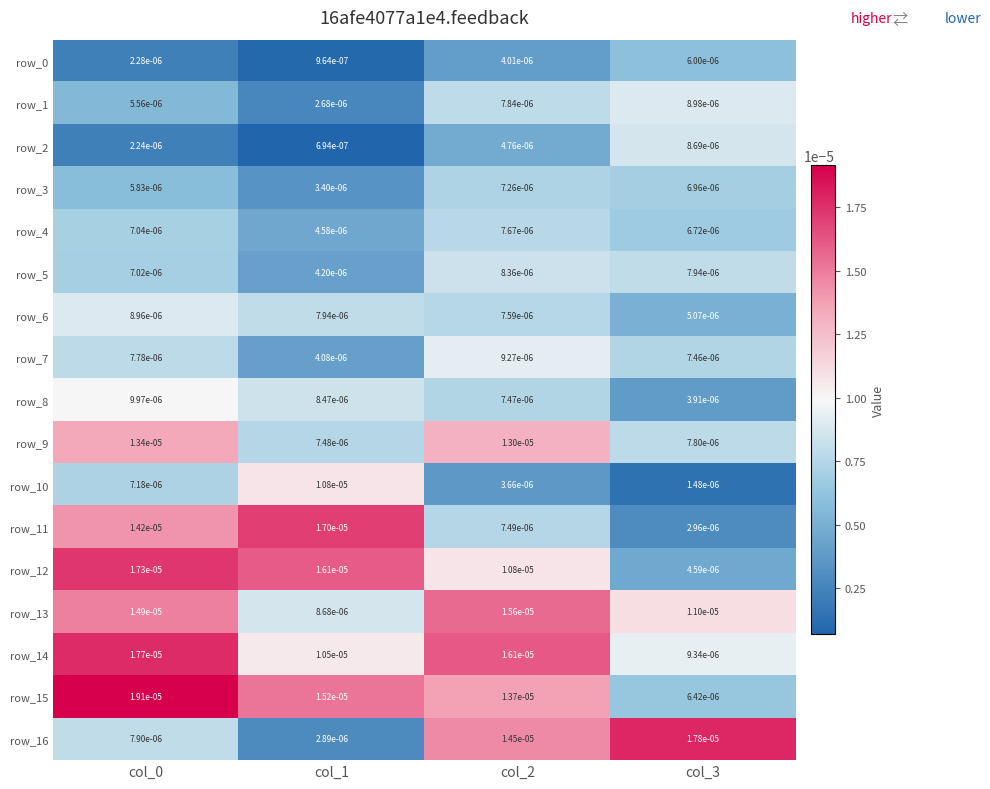

Is the value of row_6 at col_0 greater than the value of row_1 at col_2?

Yes